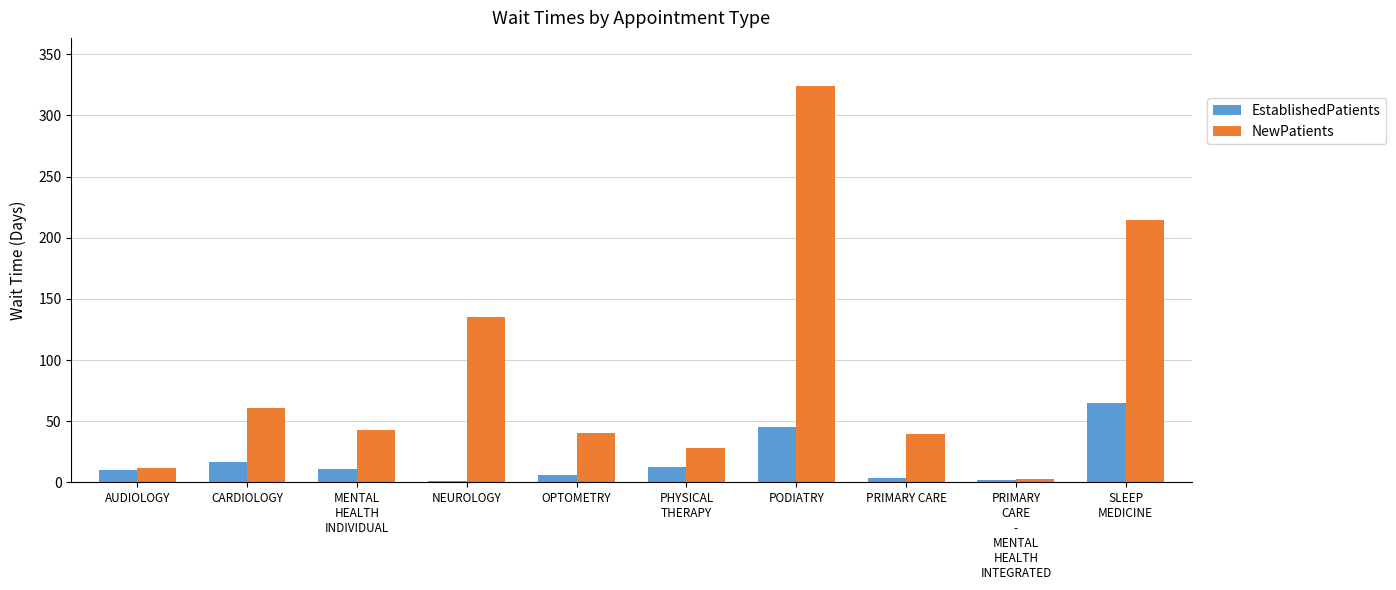

What is the average value of the EstablishedPatients series?

17.2